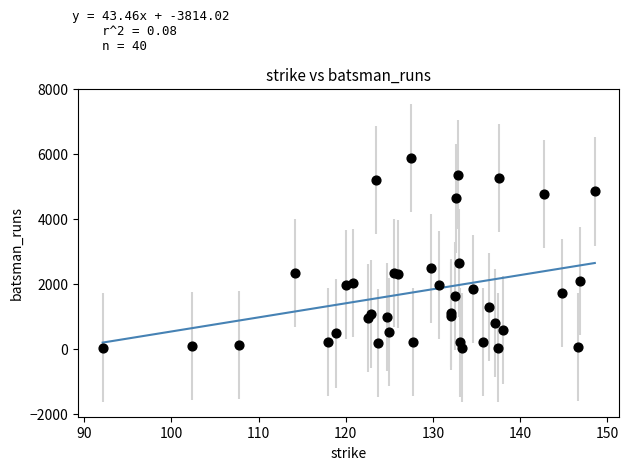

What Y value in the scatter plot is closest to 2955?

2647